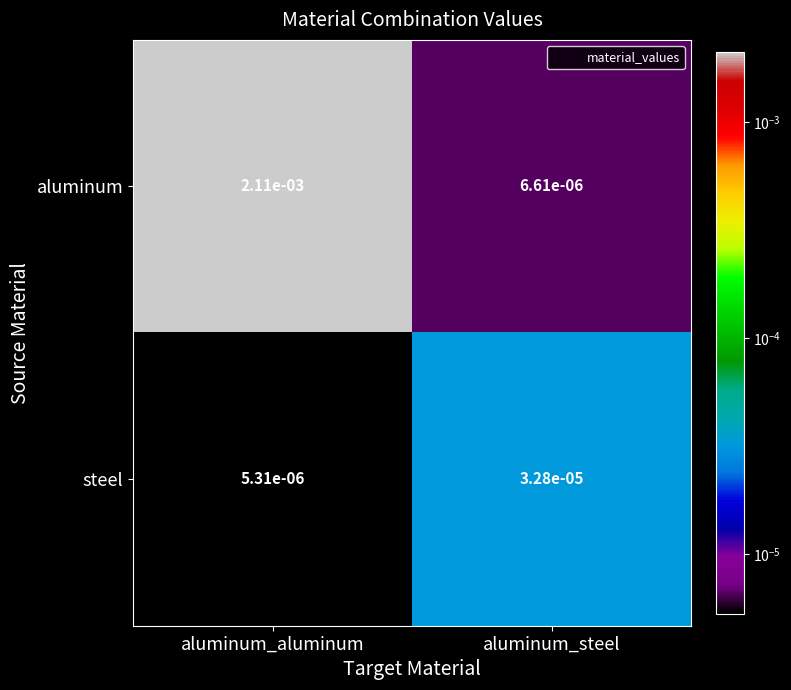

List the series in order of their peak value, lowest first.

steel, aluminum